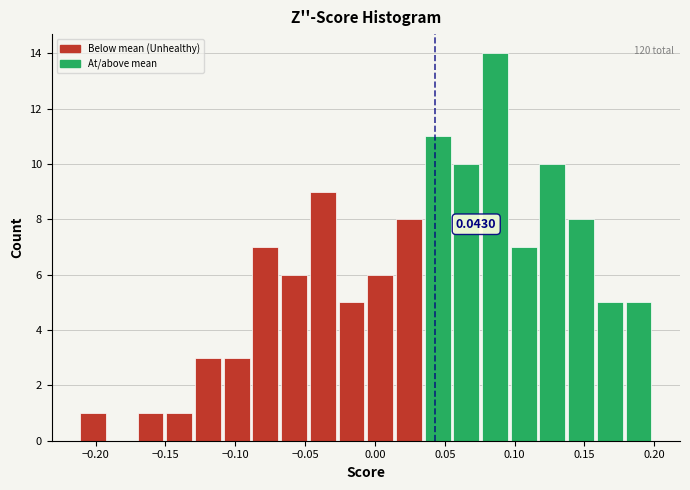

Which range on the x-axis has the tallest bar?

0.075 to 0.095